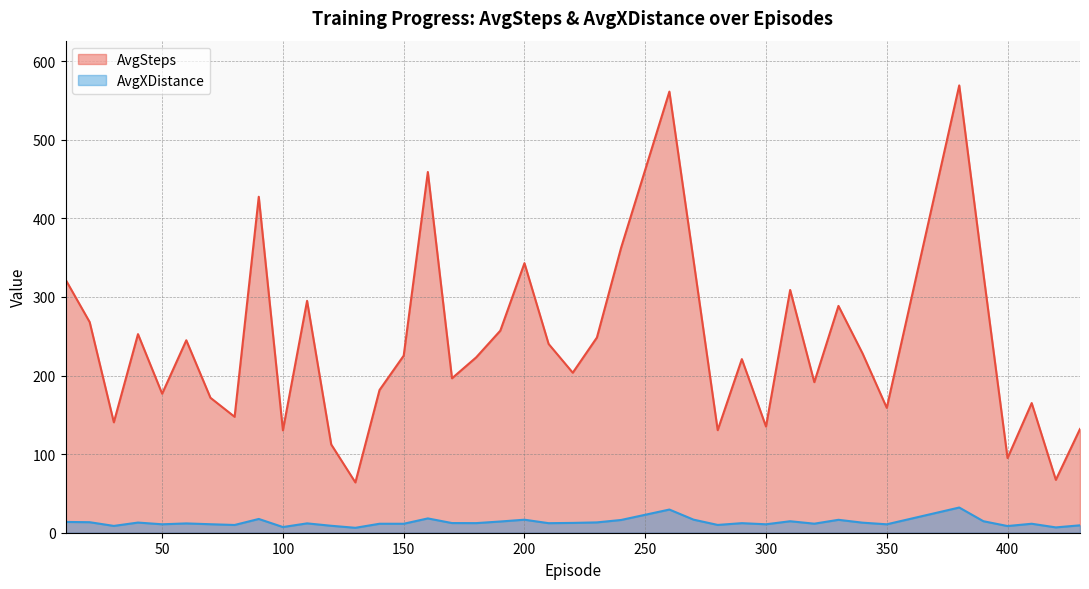

At which label does AvgSteps reach its peak?

380